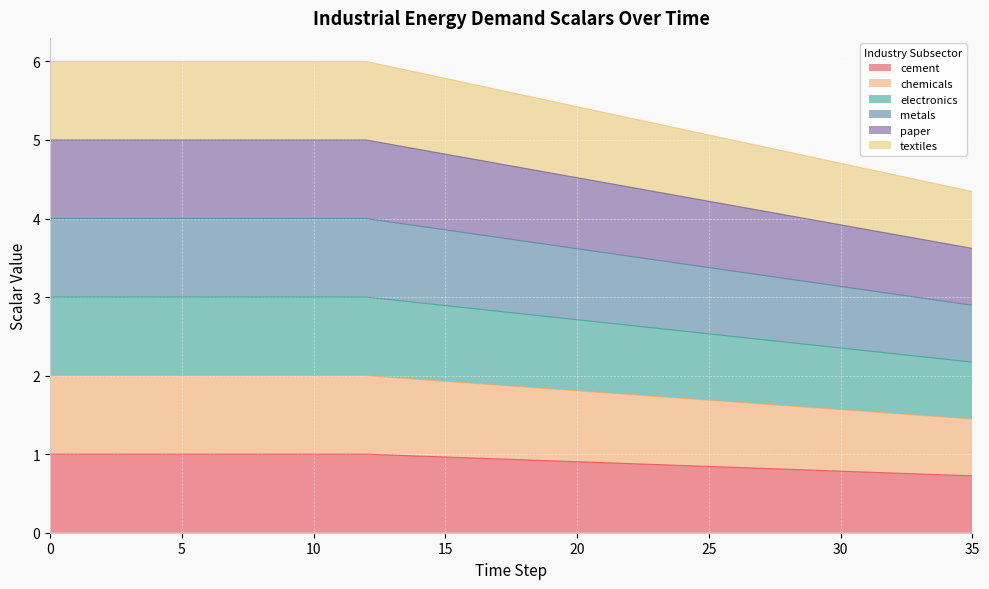

Does the chart display data point markers on the line(s)?

No